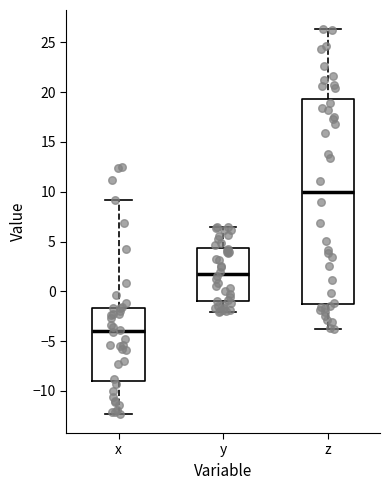

Which box is the tallest, from its lower edge to its upper edge?

z